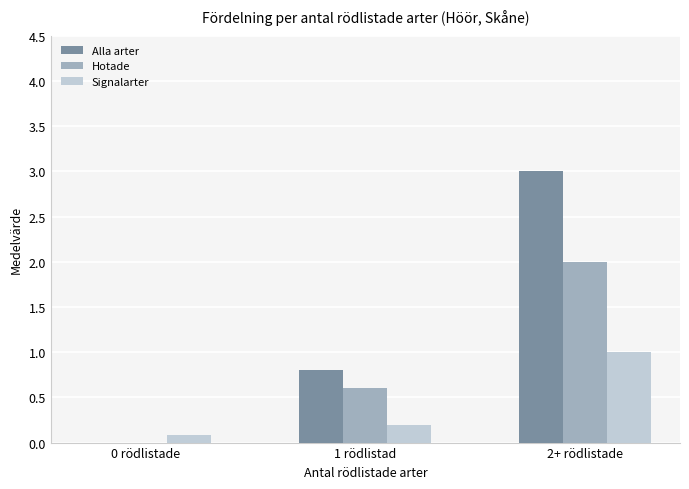

Is the value of Hotade at 2+ rödlistade greater than the value of Signalarter at 1 rödlistad?

Yes